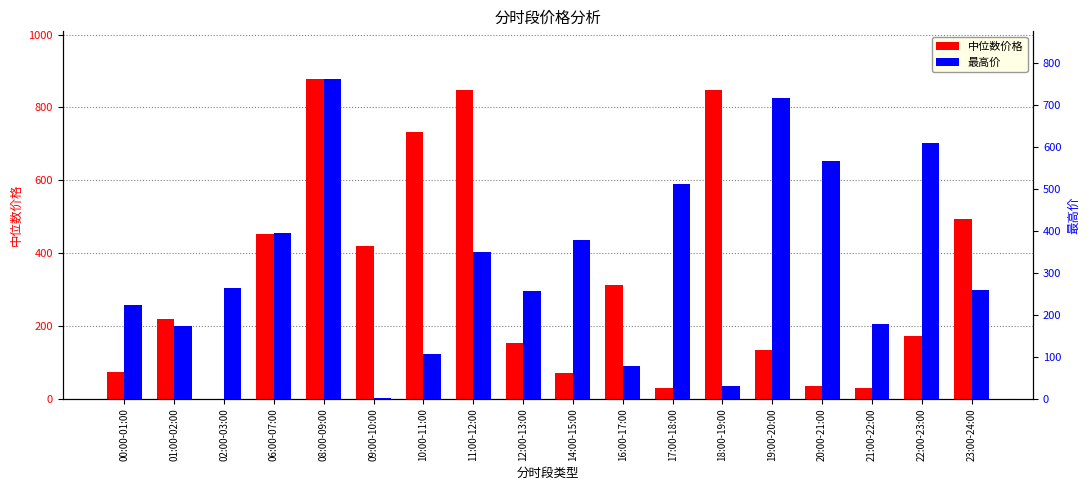

How many data points in 中位数价格 are less than 218?

9